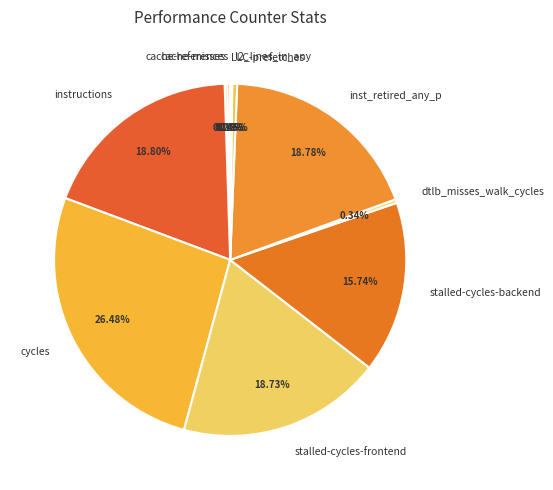

Which category has the biggest portion of the pie?

cycles